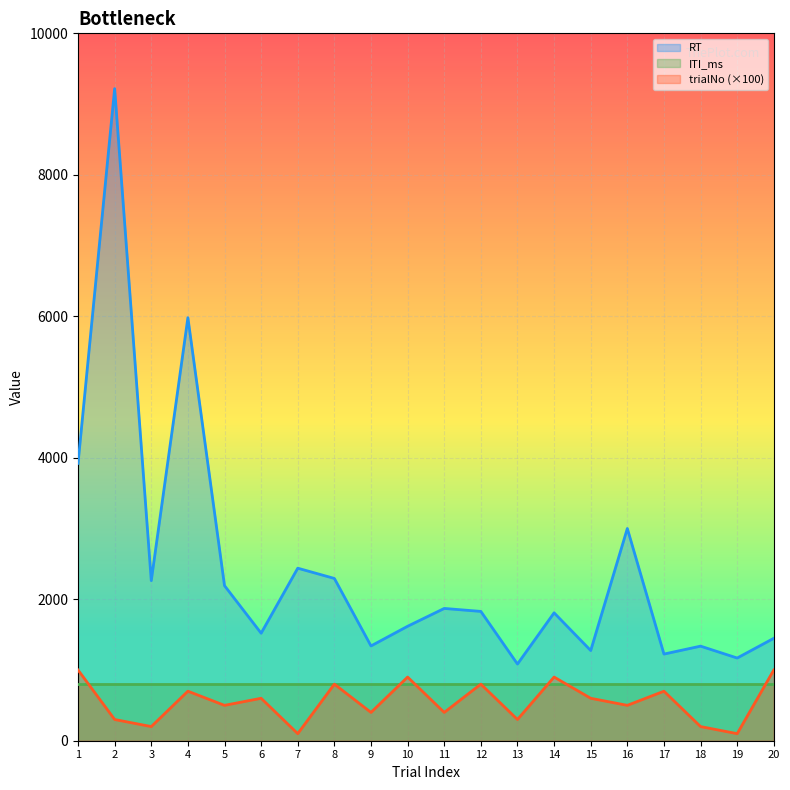

Which series changed the most between 17 and 20?

trialNo (×100)